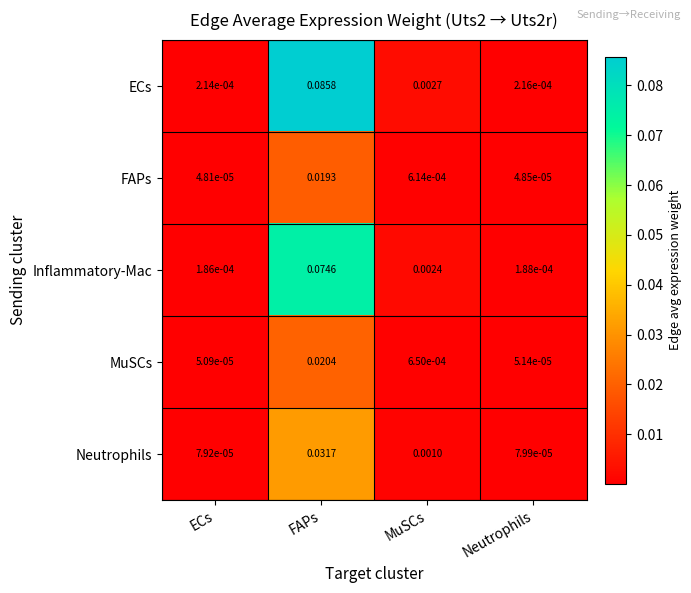

Which category has the highest value in the ECs series?

FAPs